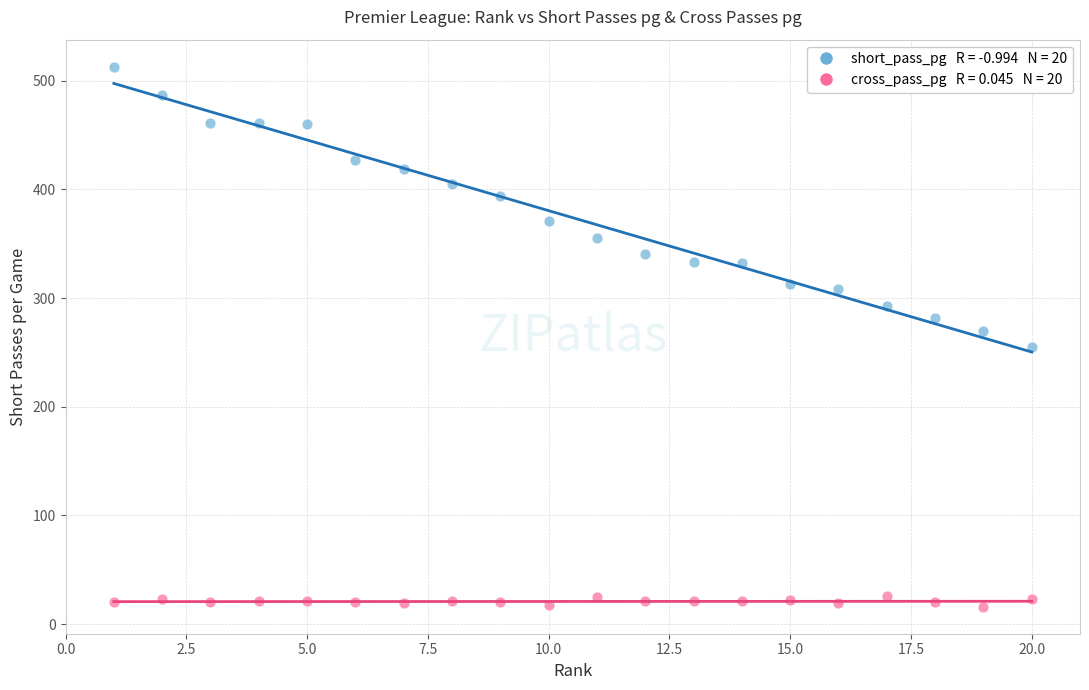

Across all data points, what is the range of X values (max minus min)?

19